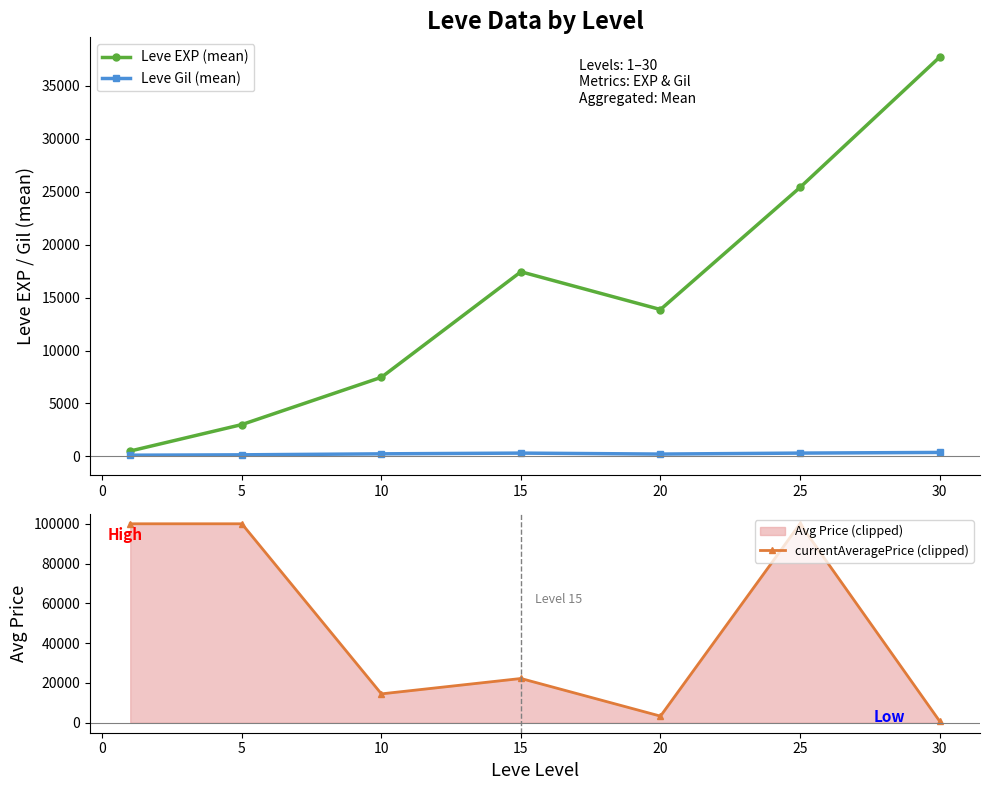

How many values in the Leve Gil (mean) series are below 242?

3